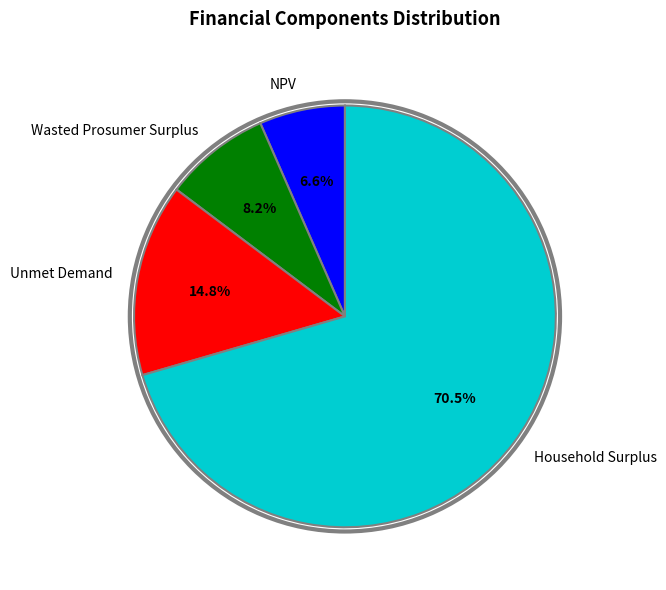

Rank the categories by value from highest to lowest.

Household Surplus, Unmet Demand, Wasted Prosumer Surplus, NPV